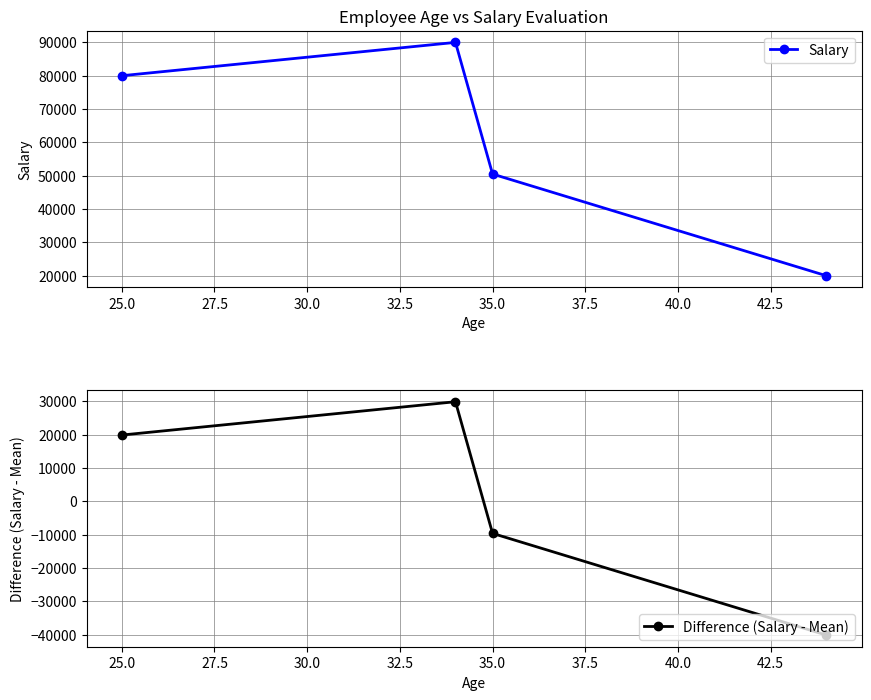

What is the approximate value of Salary at 25.0?

80000